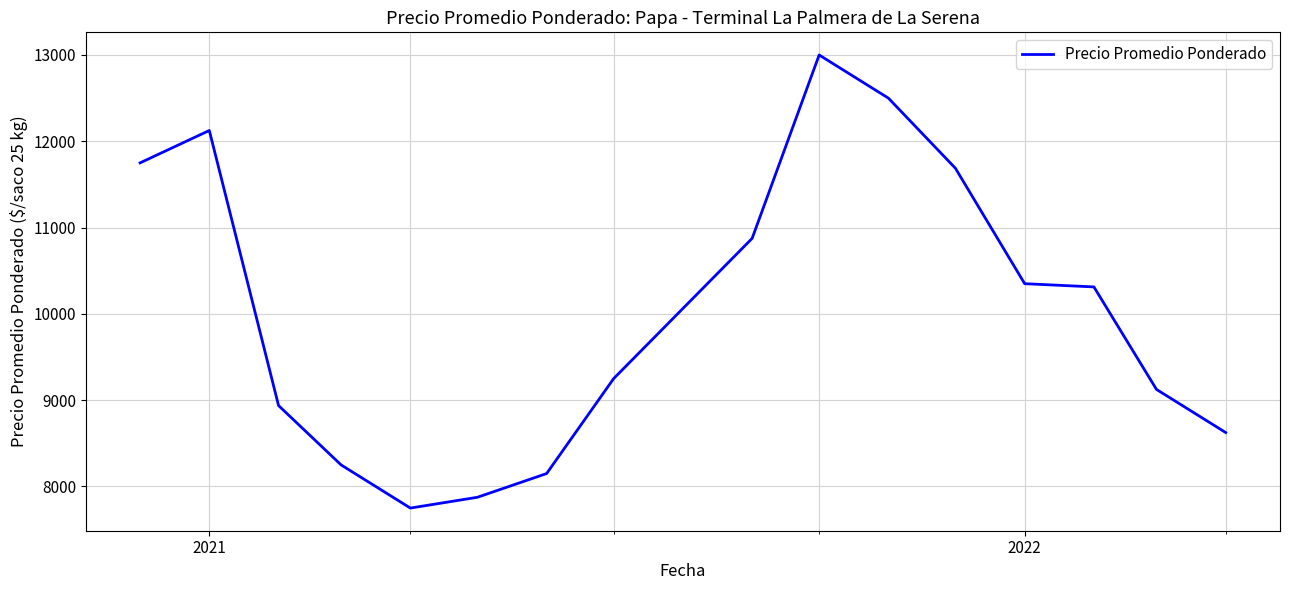

What is the difference between the maximum and minimum values?

5250.0